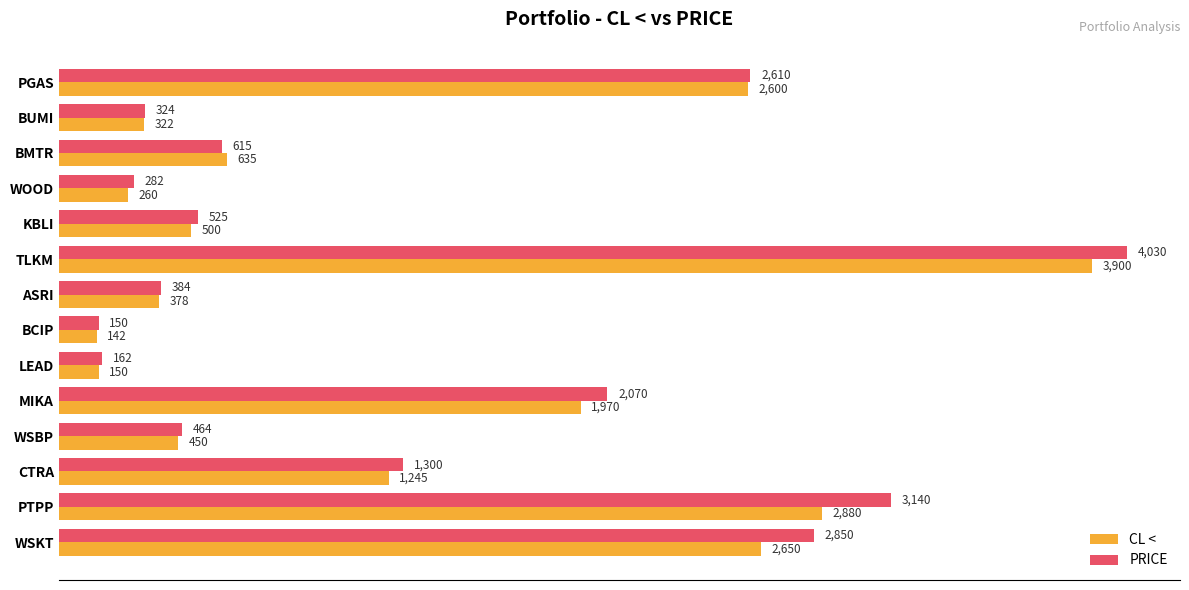

Which category has the highest value across all series?

TLKM